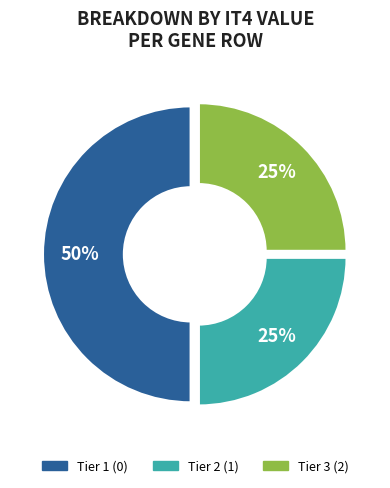

What percentage is the Tier 3 (2) slice, to the nearest percent?

25%